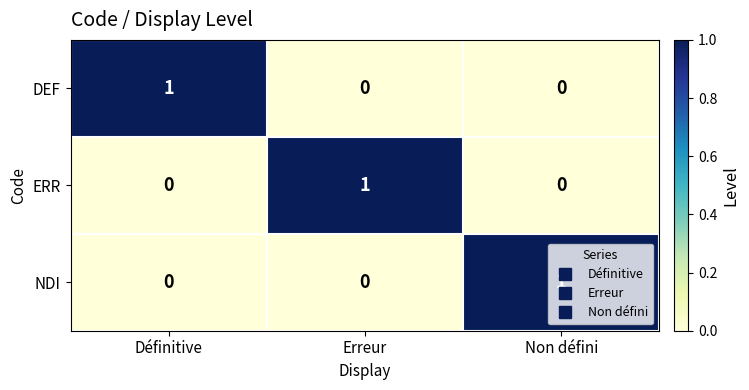

What is the total value across all series at Non défini?

1